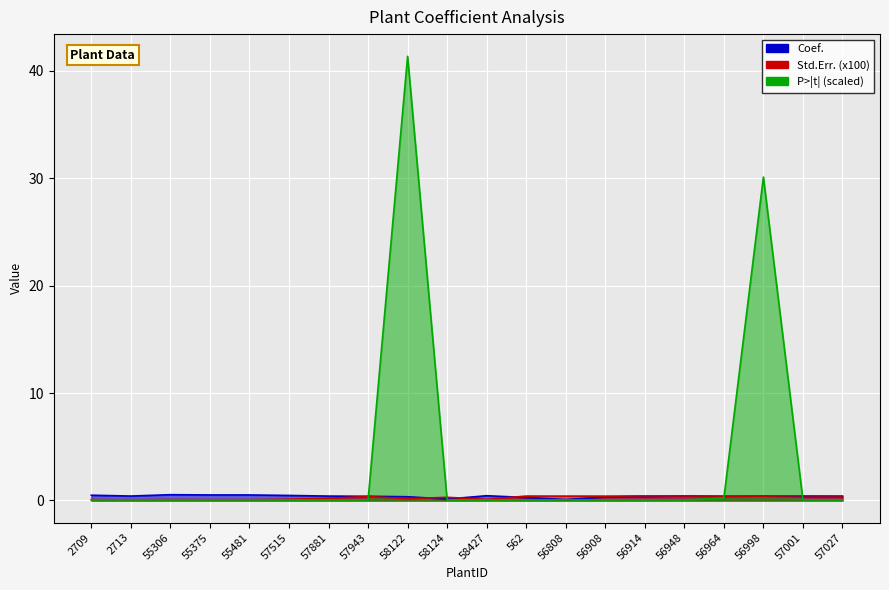

At how many categories does at least one series exceed 11?

2